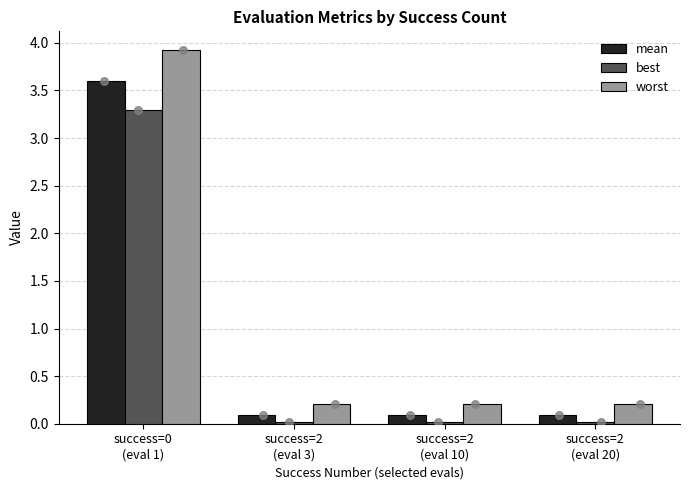

Which series has the widest spread of Y values?

worst